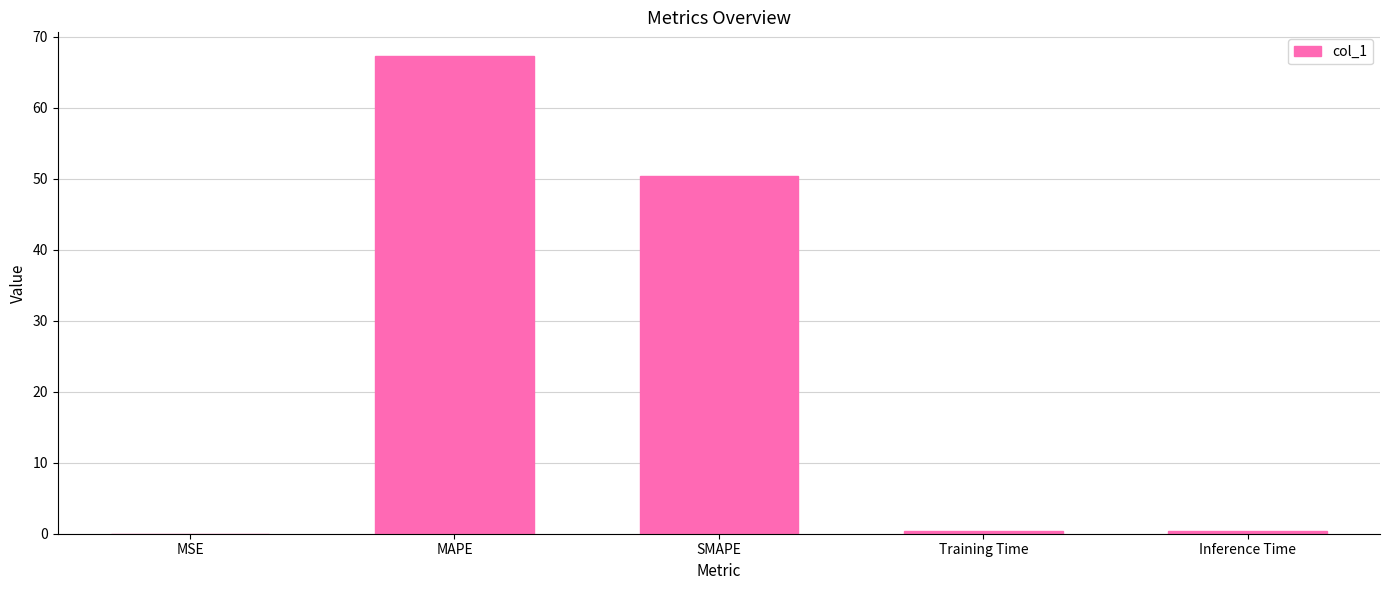

Which category has the highest value across all series?

MAPE